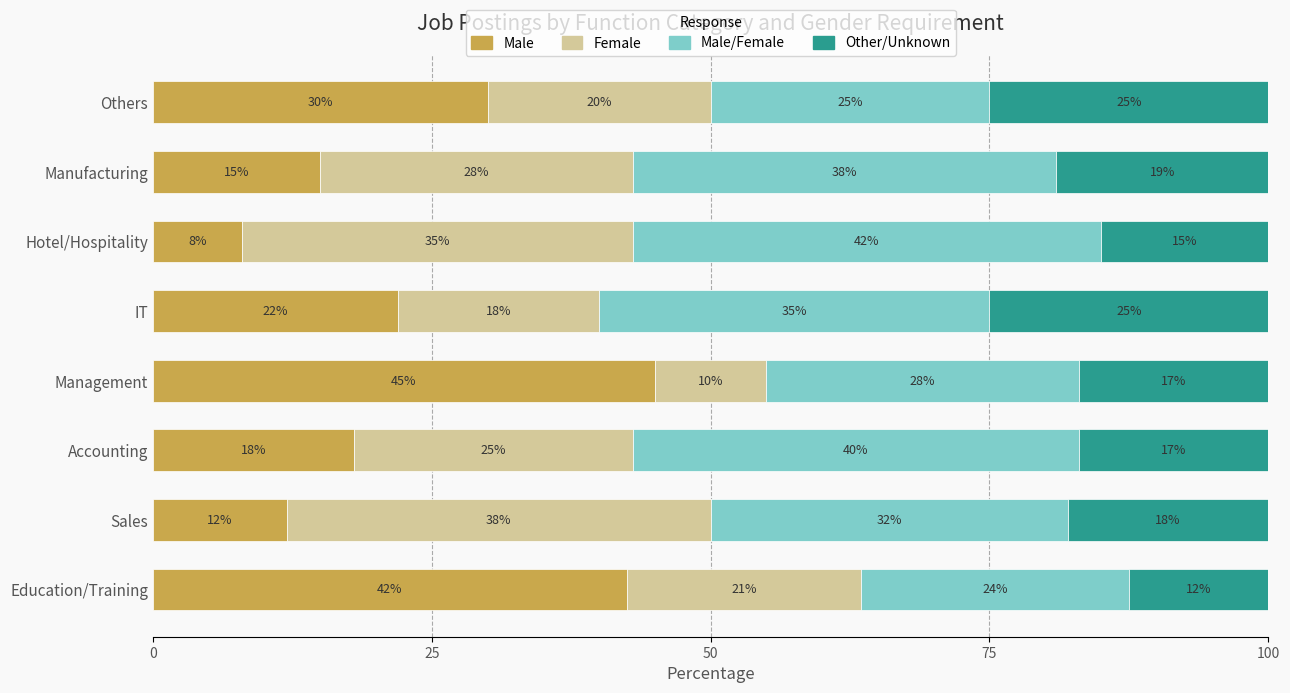

Rank the categories by Male value from highest to lowest.

Management, Education/Training, Others, IT, Accounting, Manufacturing, Sales, Hotel/Hospitality